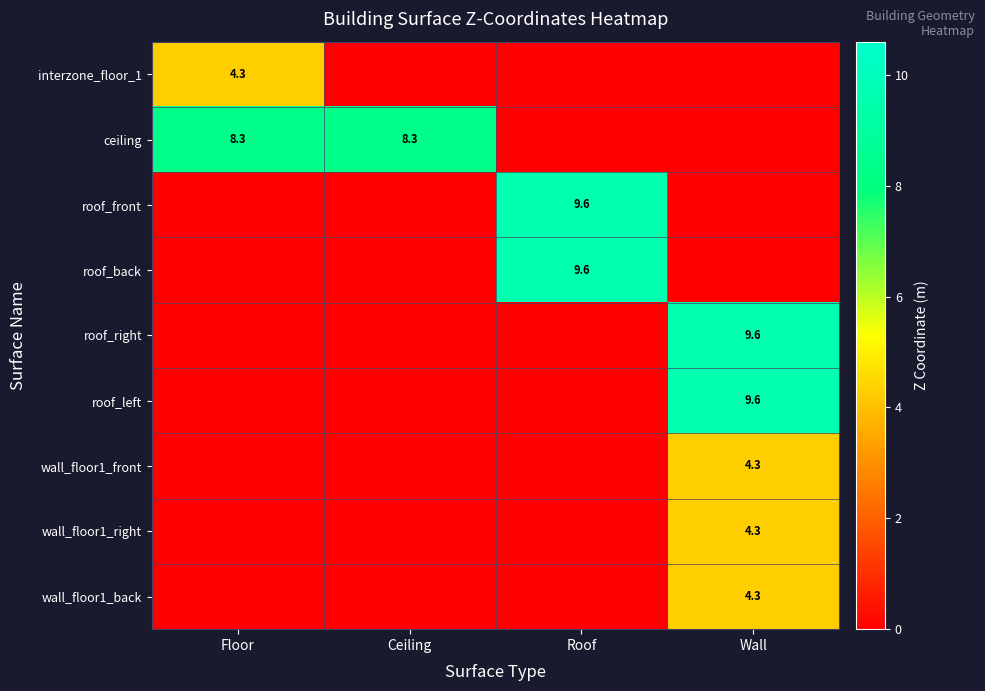

True or false: wall_floor1_right has a value of 4.3 at Wall.

True